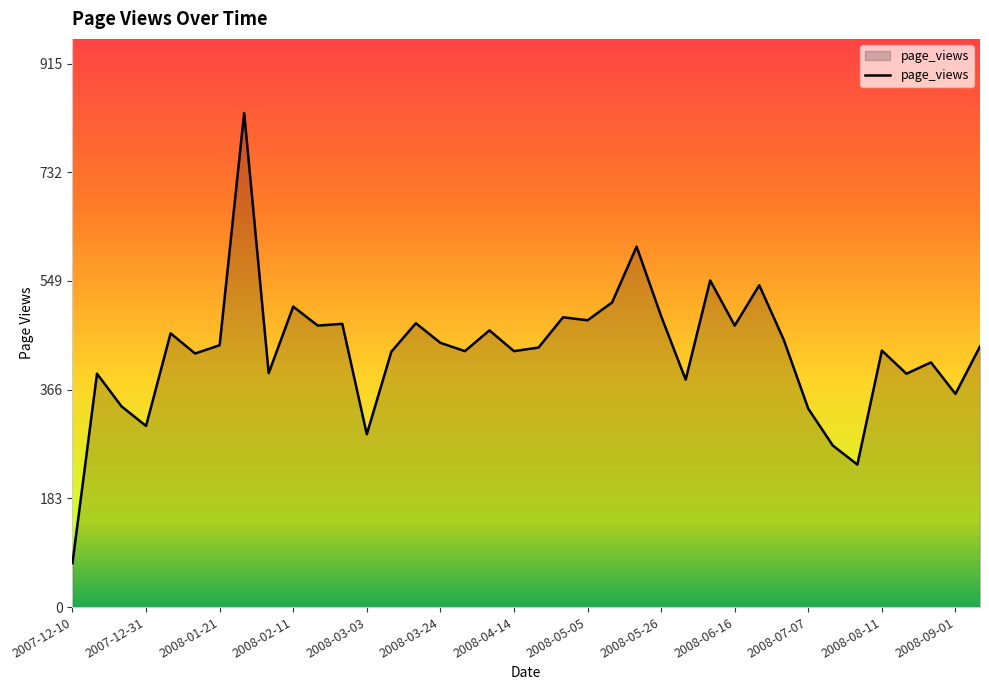

How many lines are shown in the chart?

1